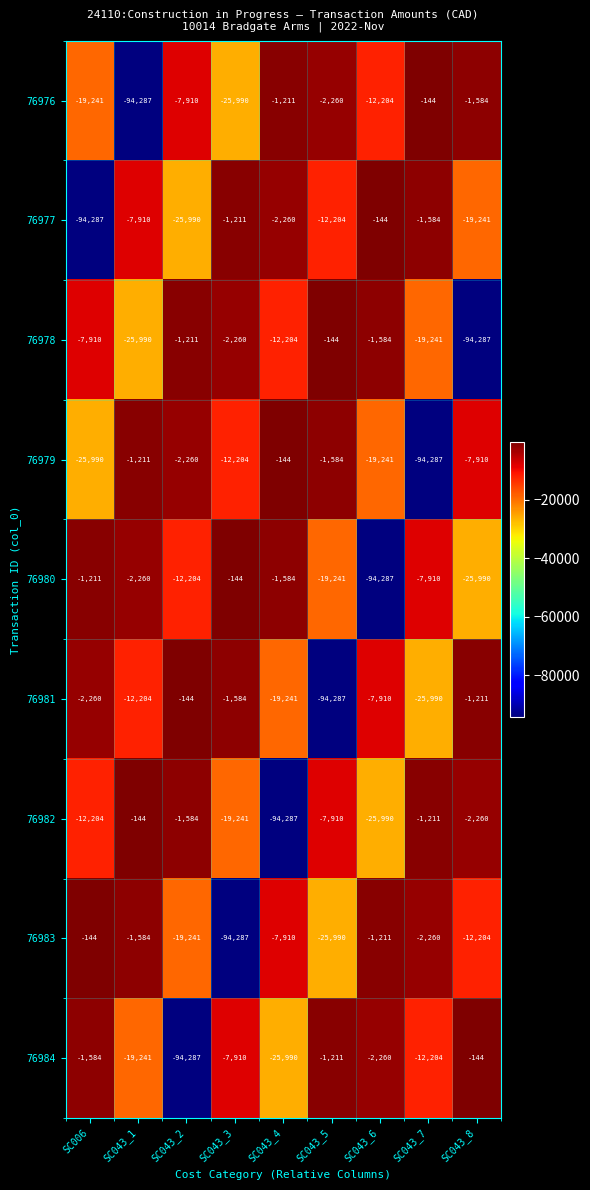

Between SC043_3 and SC043_4, which series saw the biggest shift?

76983